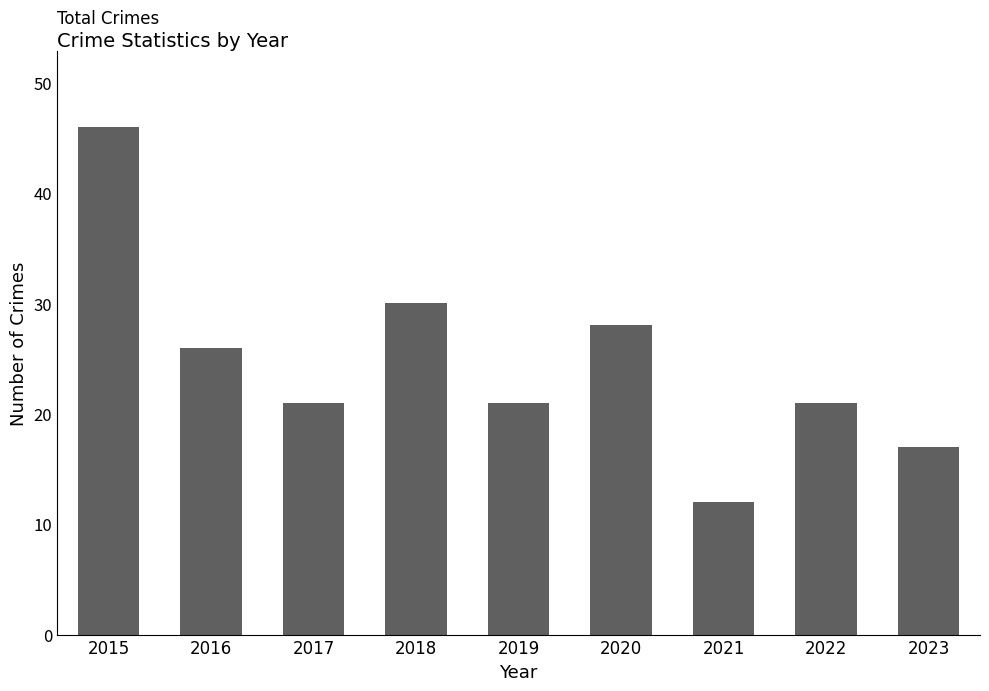

What value does the data have at 2023, to the nearest 10?

20